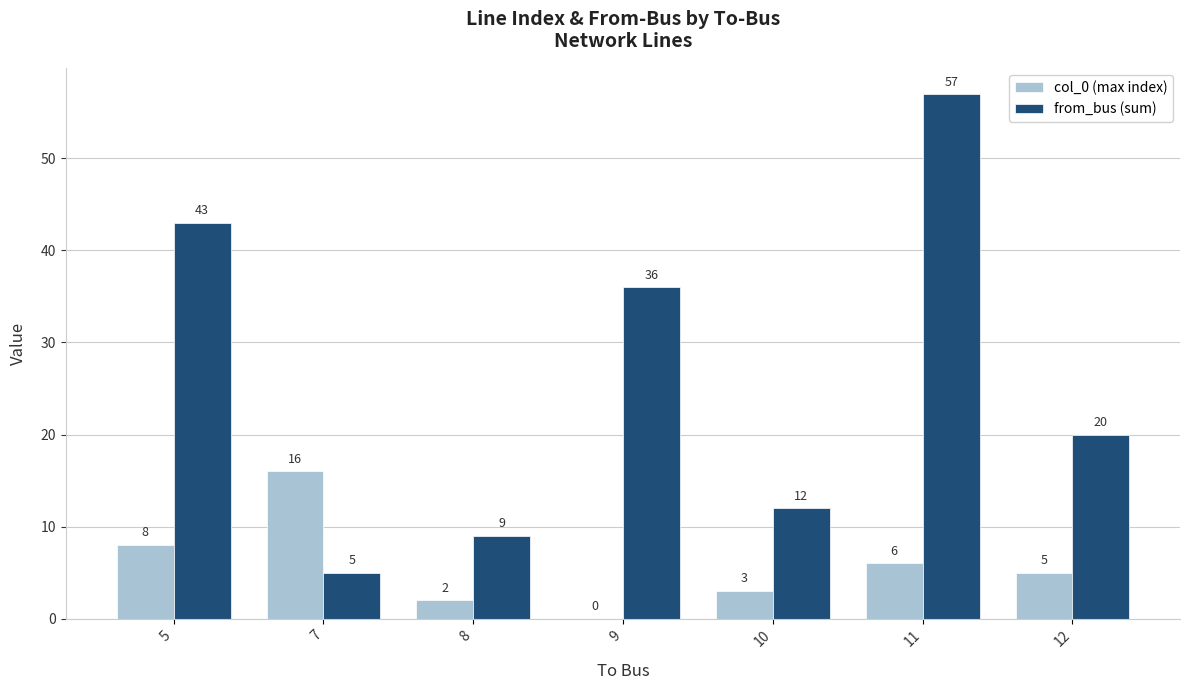

The from_bus (sum) series shows 23 at 11. True or false?

False